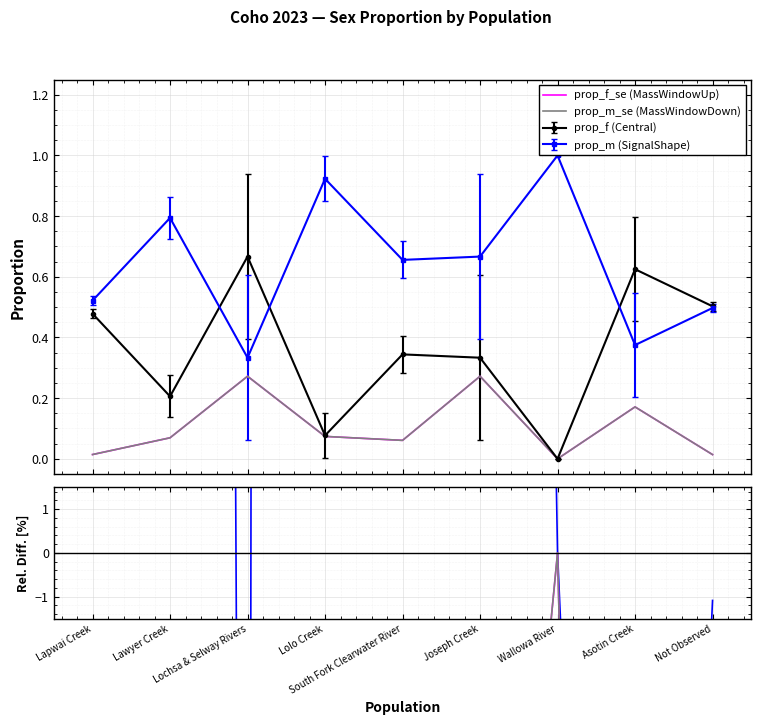

What is the difference between the prop_m rel.diff values at Wallowa River and Lawyer Creek?

285.7